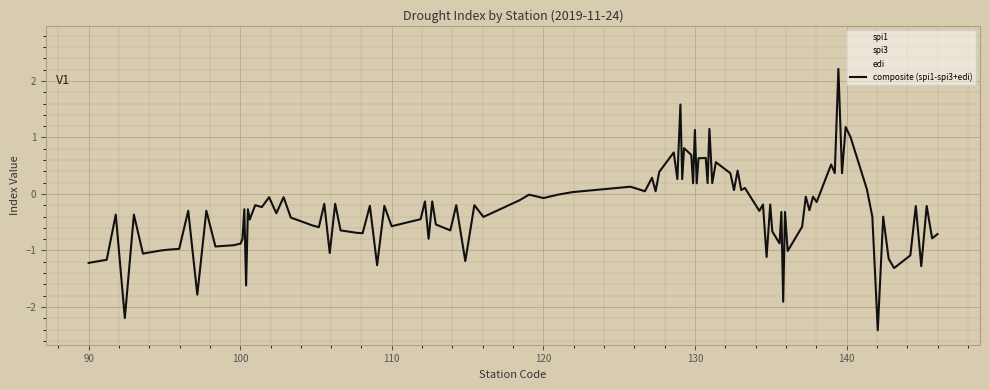

What is the sum of all spi1 values?

12.2